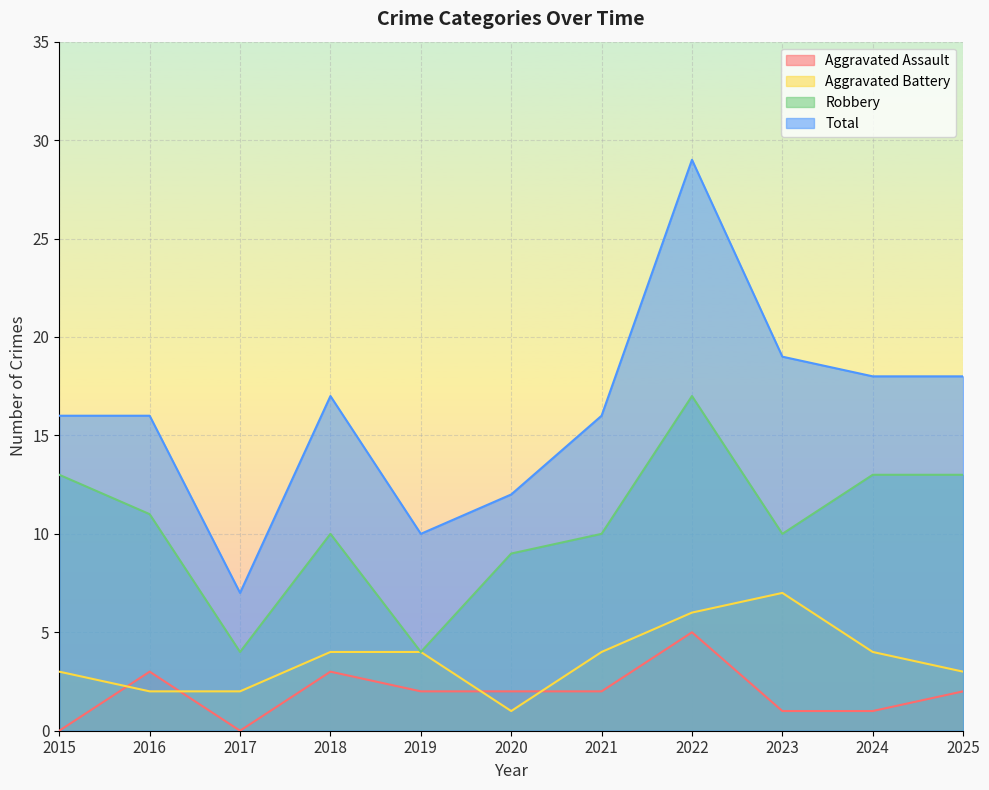

What is the total value across all series at 2024?

36